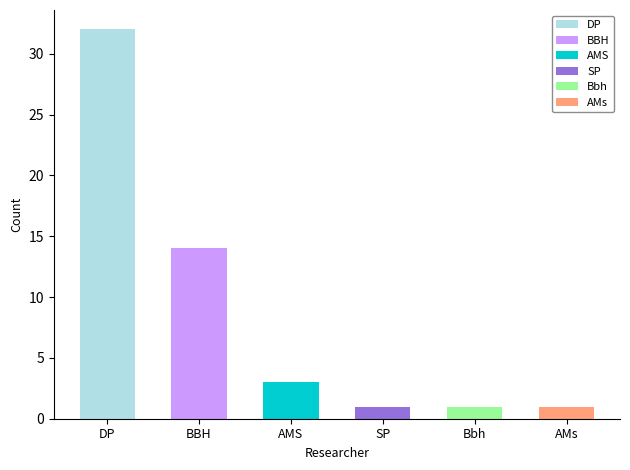

Reading left to right, extract all data points from this chart.

DP=32	BBH=14	AMS=3	SP=1	Bbh=1	AMs=1